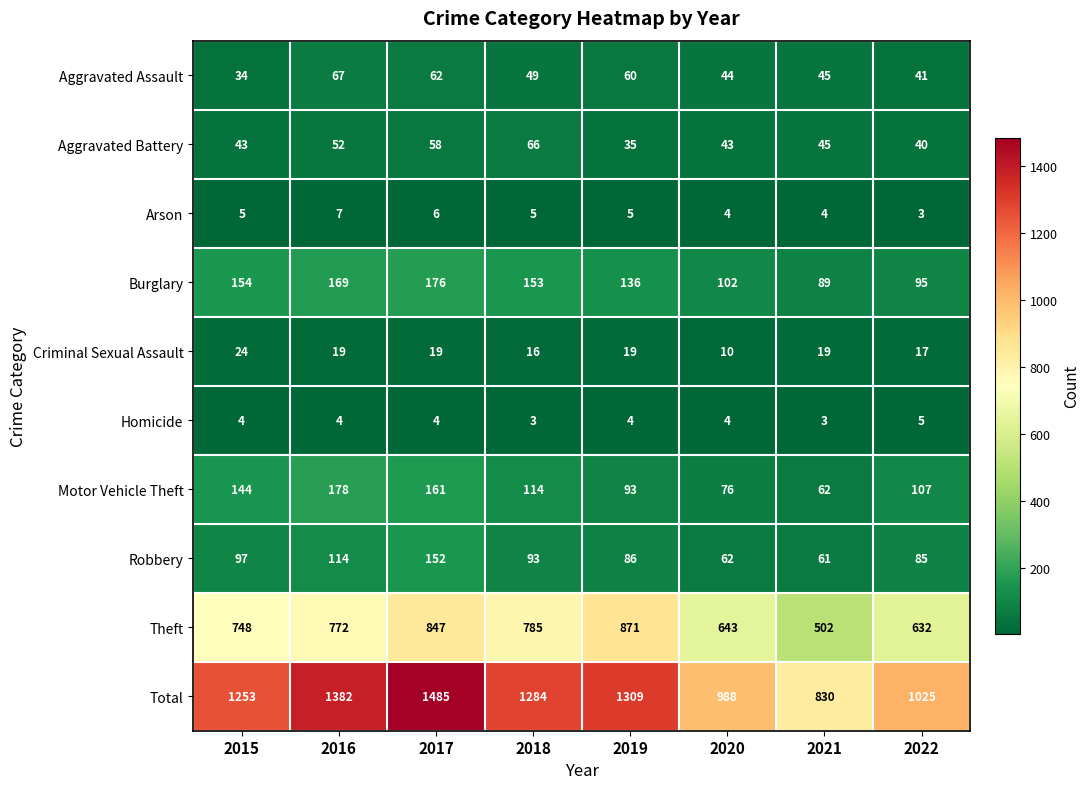

The value of Robbery at 2019 is 86. True or false?

True